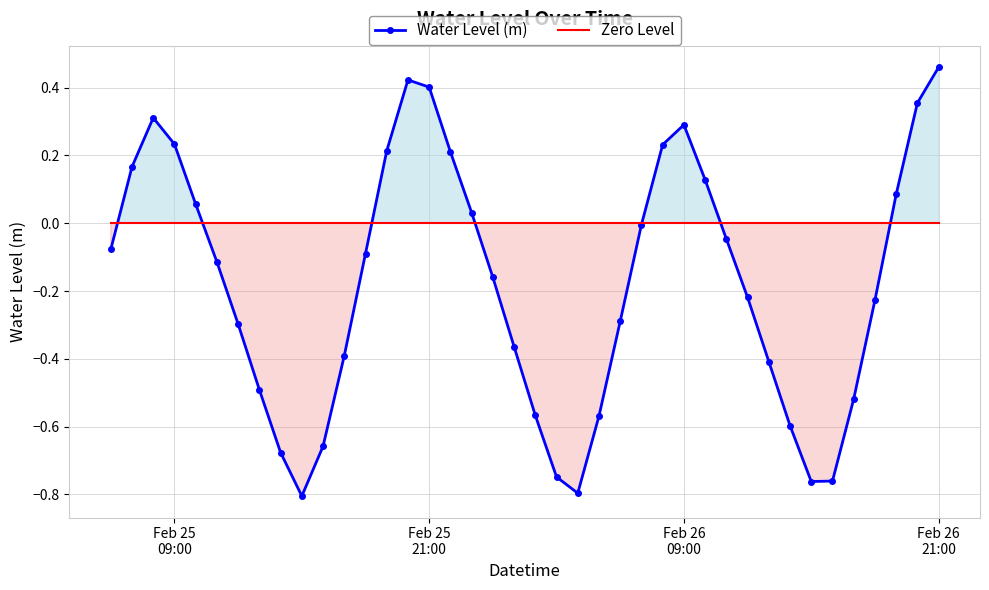

Reading right to left, list all the values displayed in this chart.

Water Level (m): 0.5	0.4	0.1	-0.2	-0.5	-0.8	-0.8	-0.6	-0.4	-0.2	-0.0	0.1	0.3	0.2	-0.0	-0.3	-0.6	-0.8	-0.7	-0.6	-0.4	-0.2	0.0	0.2	0.4	0.4	0.2	-0.1	-0.4	-0.7	-0.8	-0.7	-0.5	-0.3	-0.1	0.1	0.2	0.3	0.2	-0.1
Zero Level: 0.0	0.0	0.0	0.0	0.0	0.0	0.0	0.0	0.0	0.0	0.0	0.0	0.0	0.0	0.0	0.0	0.0	0.0	0.0	0.0	0.0	0.0	0.0	0.0	0.0	0.0	0.0	0.0	0.0	0.0	0.0	0.0	0.0	0.0	0.0	0.0	0.0	0.0	0.0	0.0